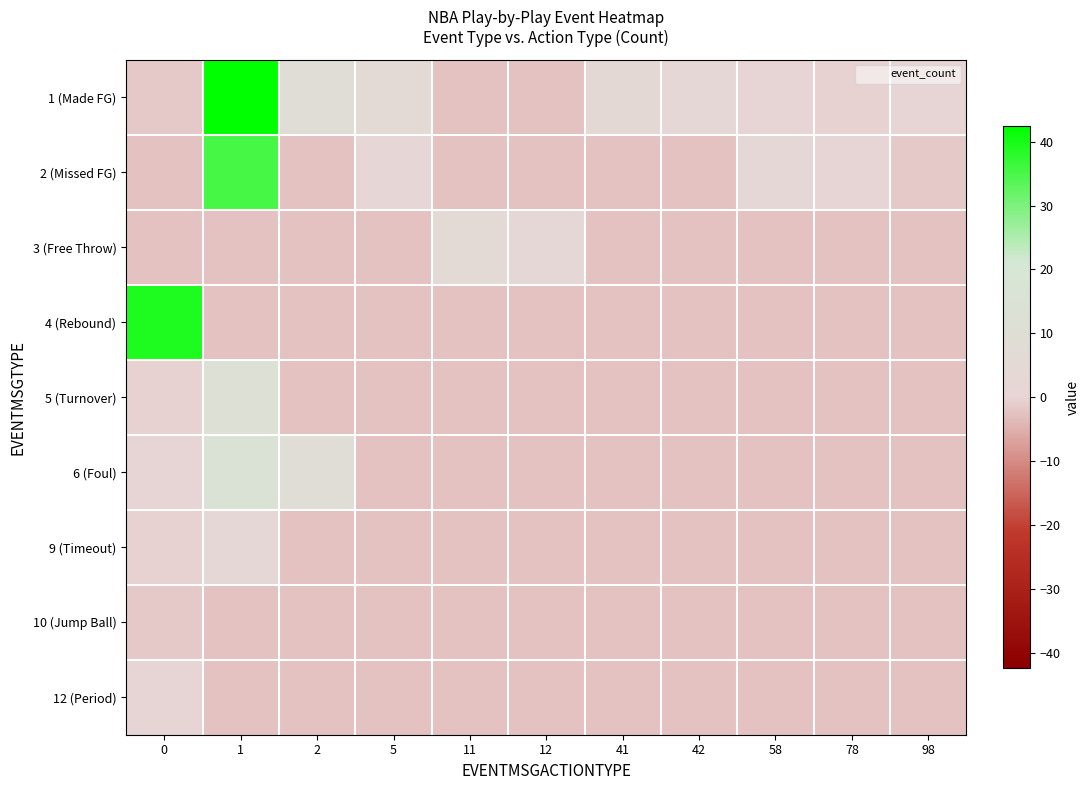

What is the spread (max minus min) of values at 41?

6.0